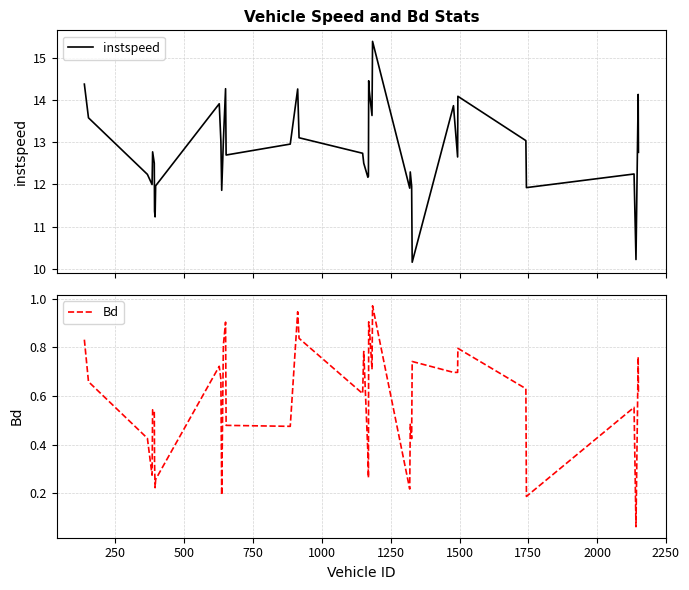

What is the highest value of the instspeed series?

15.4